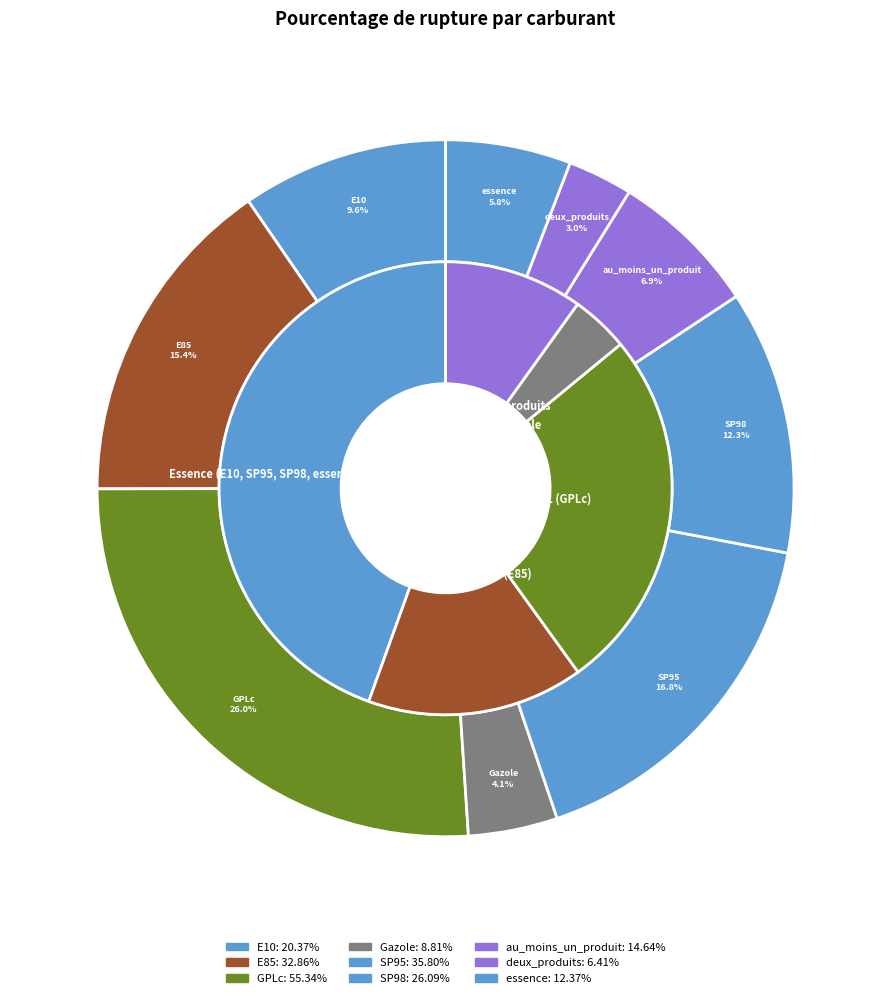

To the nearest percent, what percentage of the pie is au_moins_un_produit?

7%